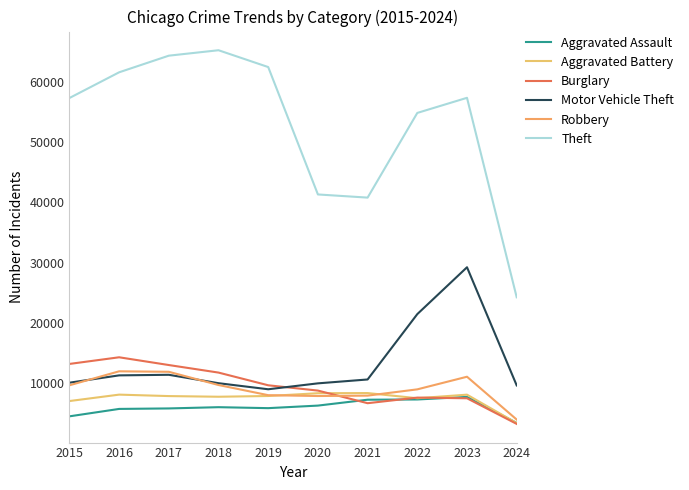

Where is the first local maximum for Burglary?

2016